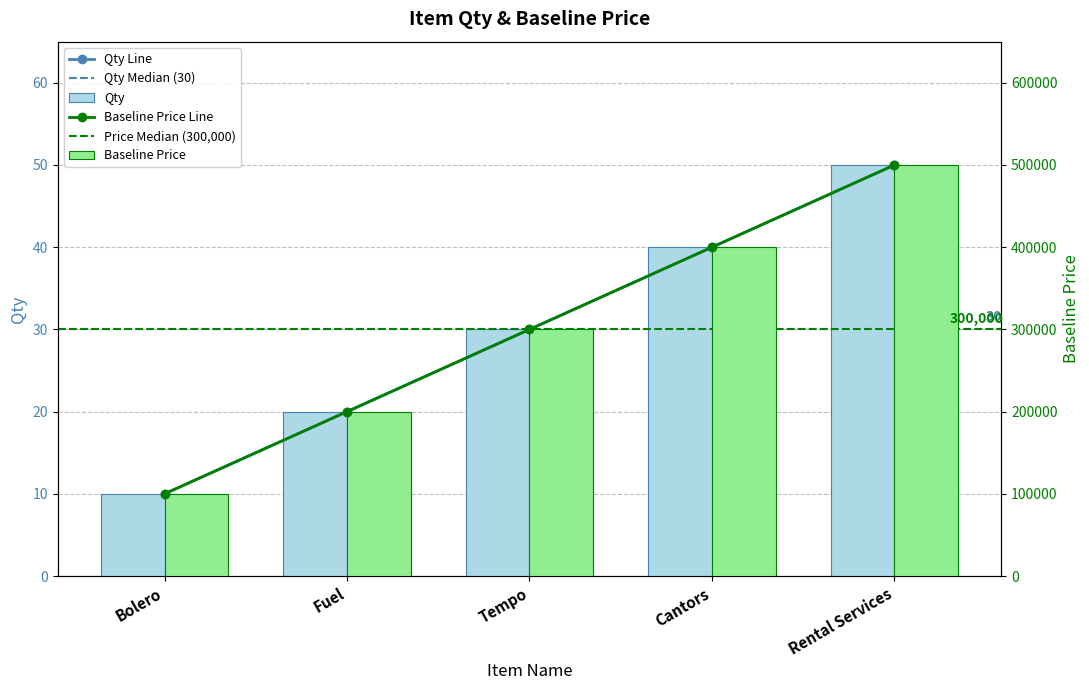

What is the label of the 3rd bar from the left?

Tempo